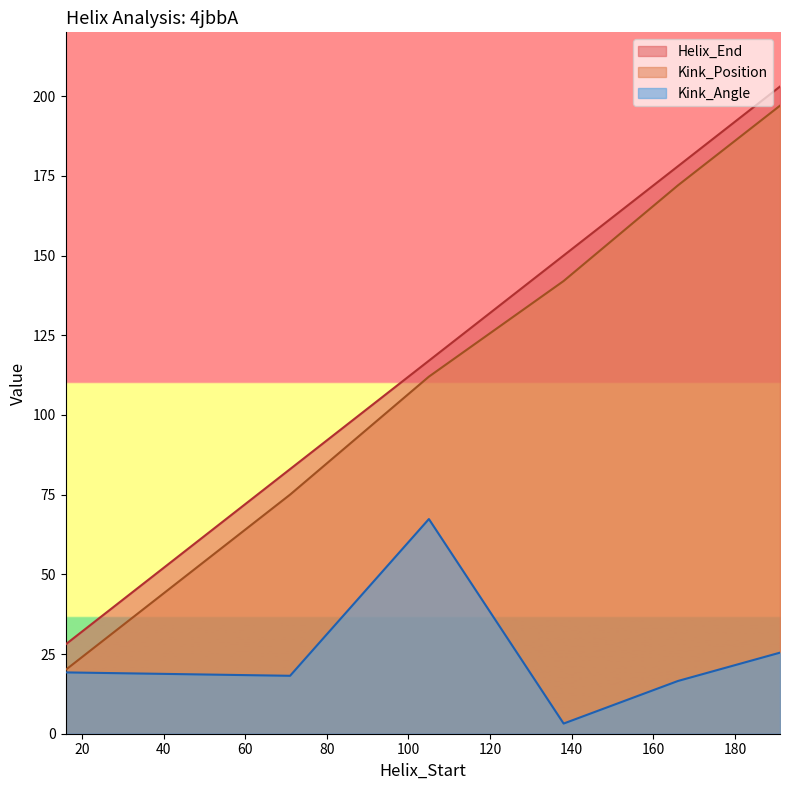

What is the value of the Helix_End point at the 3rd from the left?

117.0